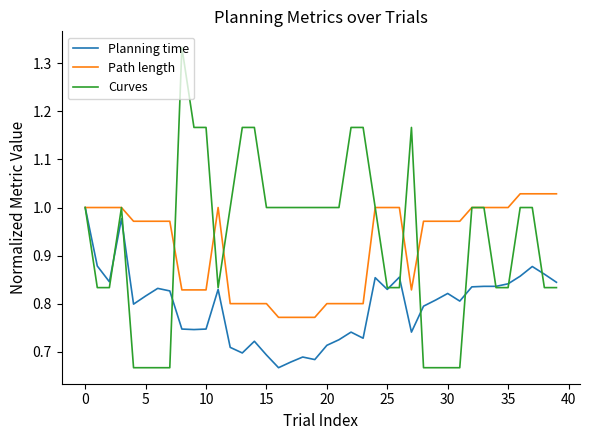

Which series has the largest range (max minus min)?

Curves